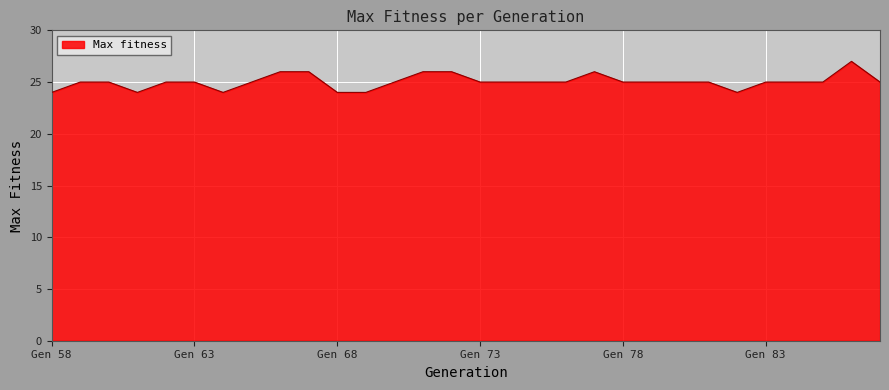

What is the minimum value shown in the chart?

24